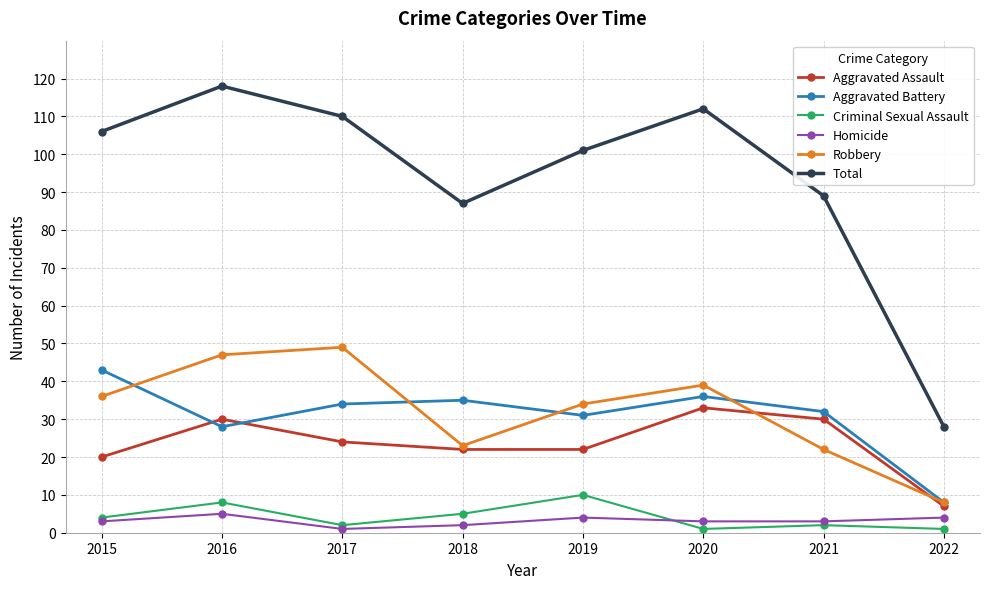

How many distinct data groups are displayed?

6